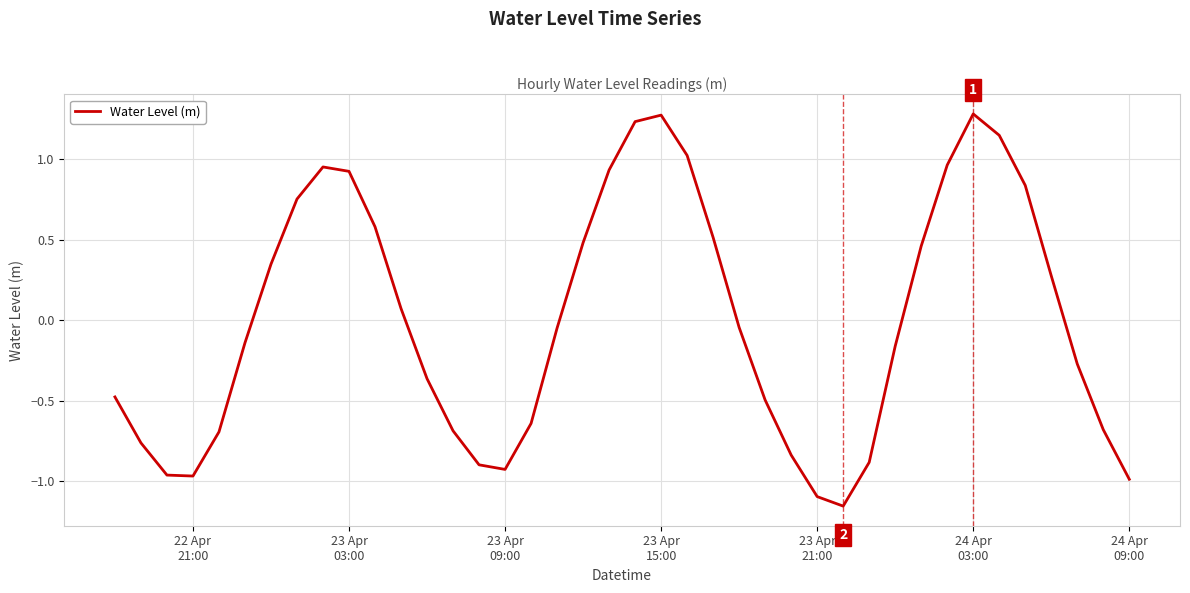

What is the difference between the maximum and minimum values?

2.4